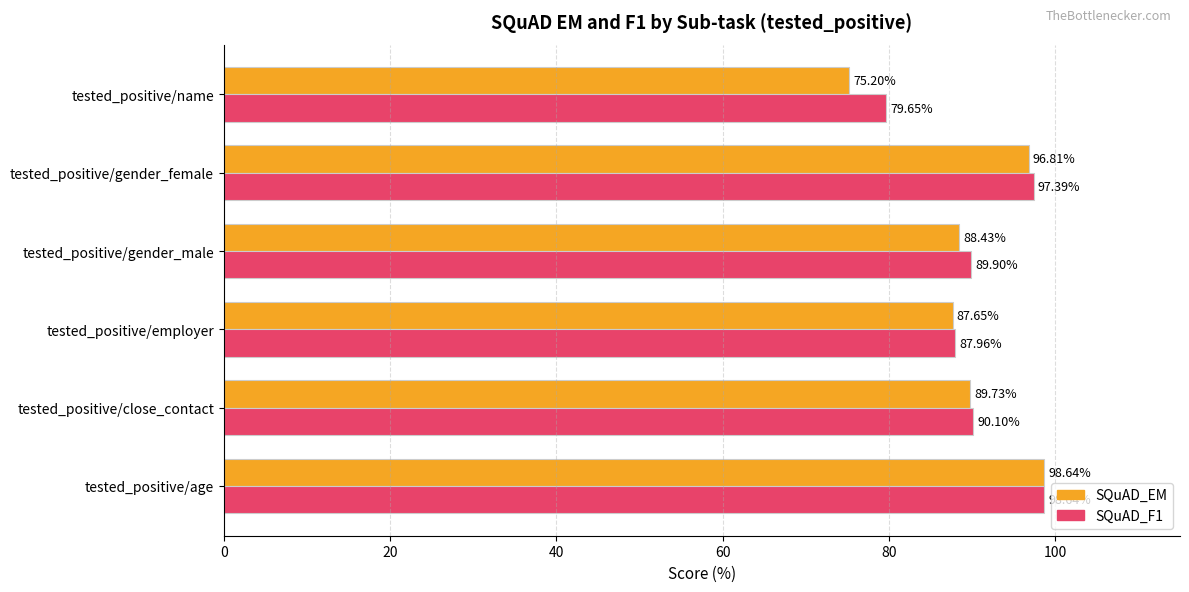

Which series has the largest range (max minus min)?

SQuAD_EM